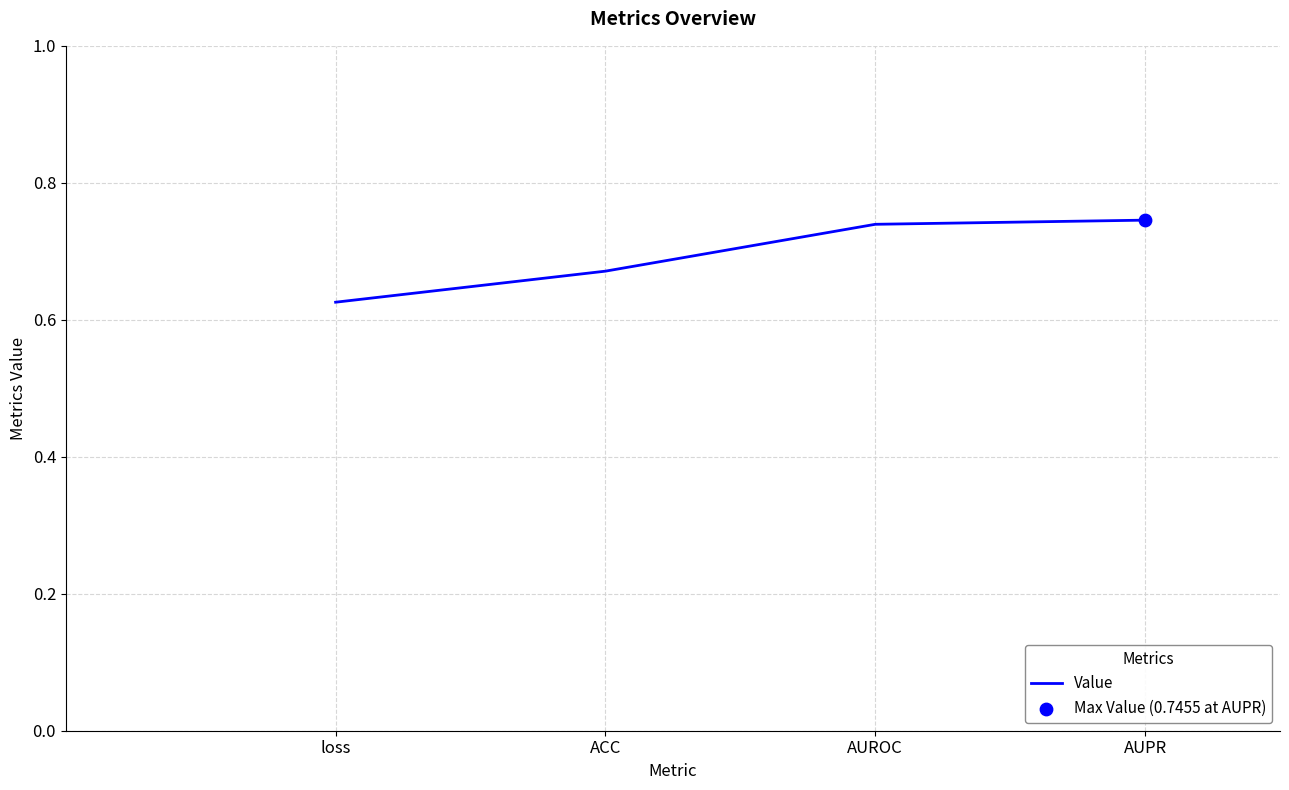

What is the change in value from ACC to AUROC?

+0.1